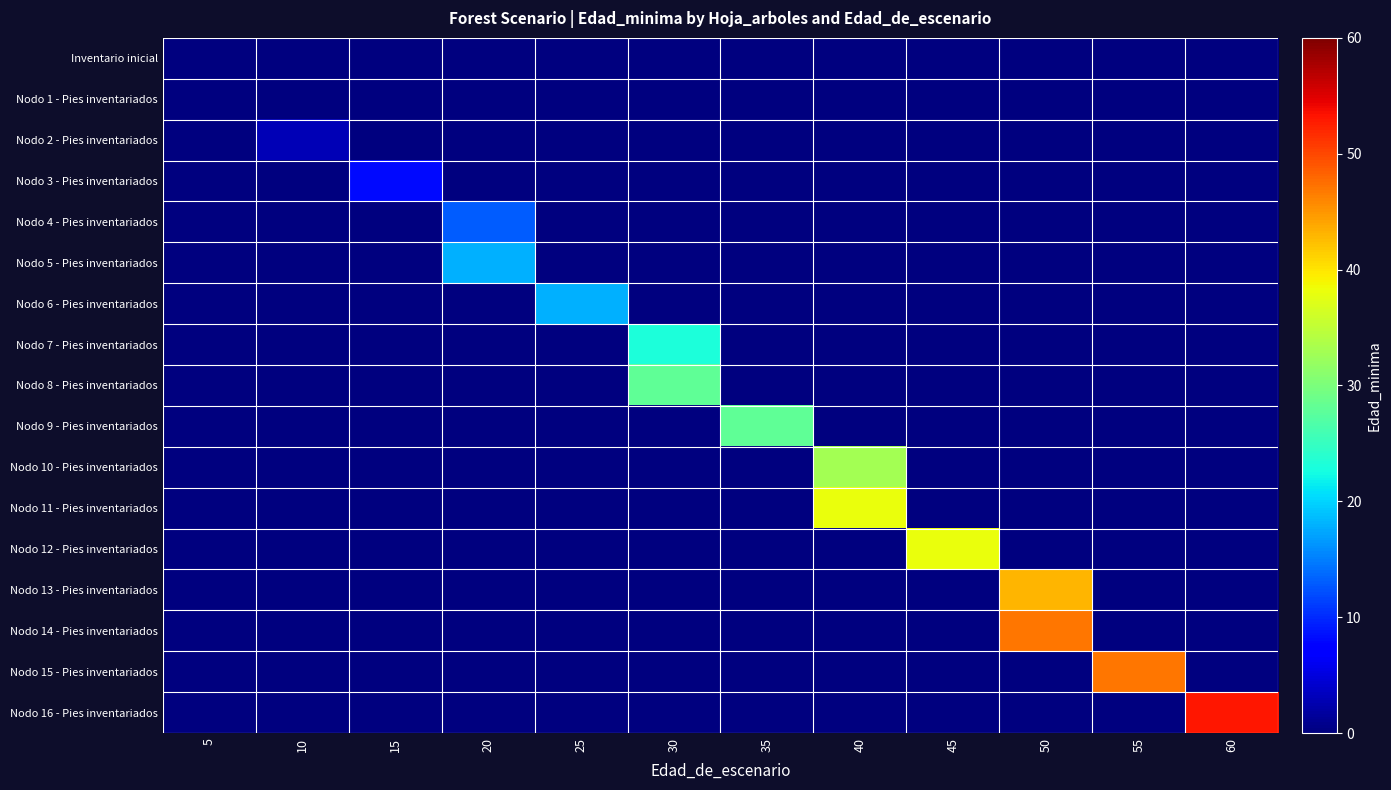

What is the total value across all series at 15?

8